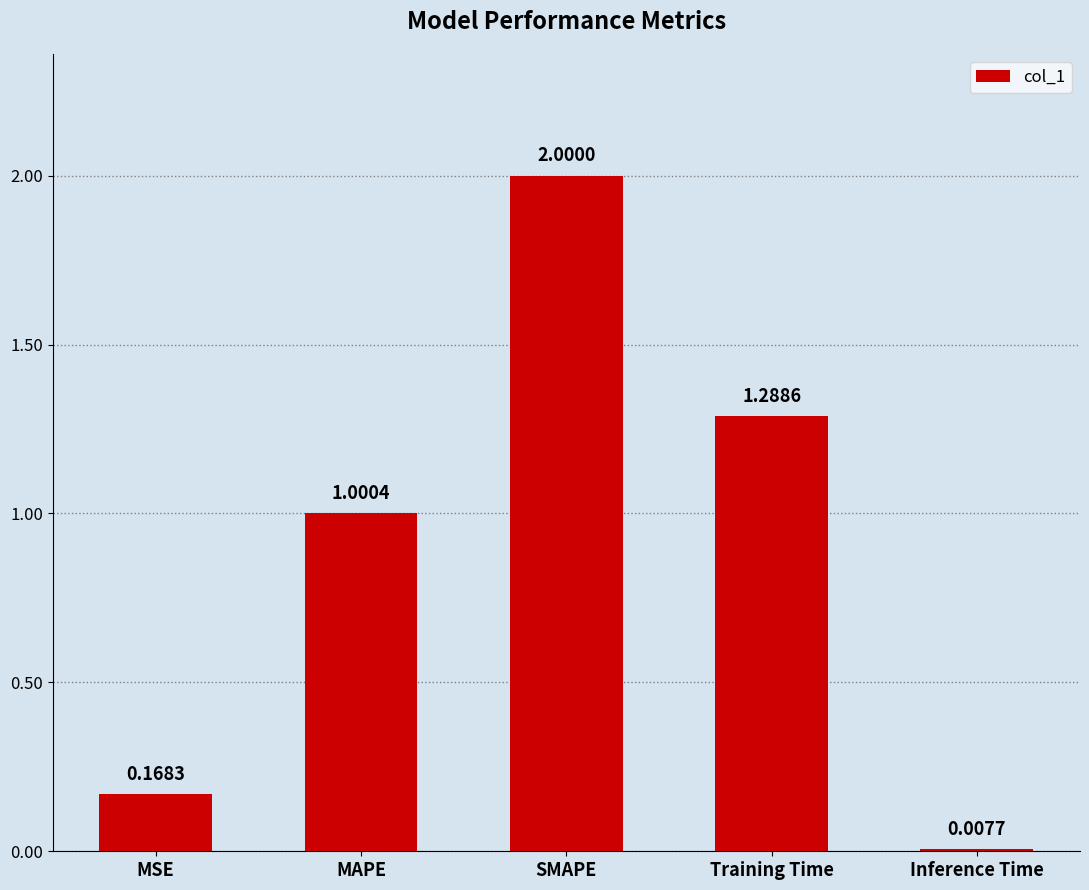

What is the change in value from MAPE to Training Time?

+0.3